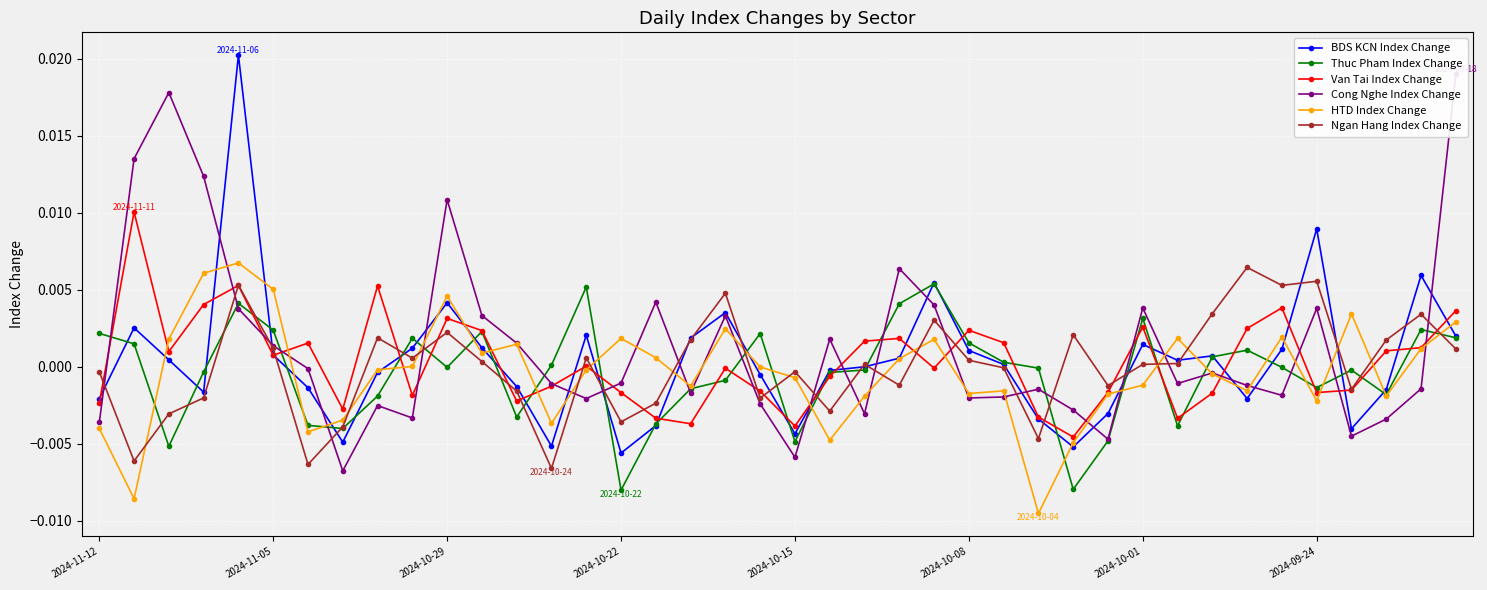

After their last crossing, which series has the higher values: Van Tai Index Change or Ngan Hang Index Change?

Van Tai Index Change